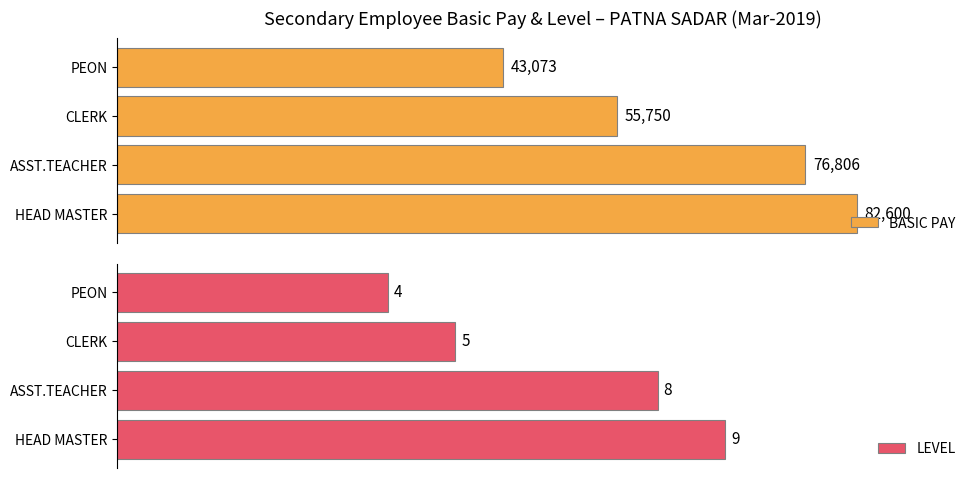

What is the value of the LEVEL bar at the 3rd from the left?

5